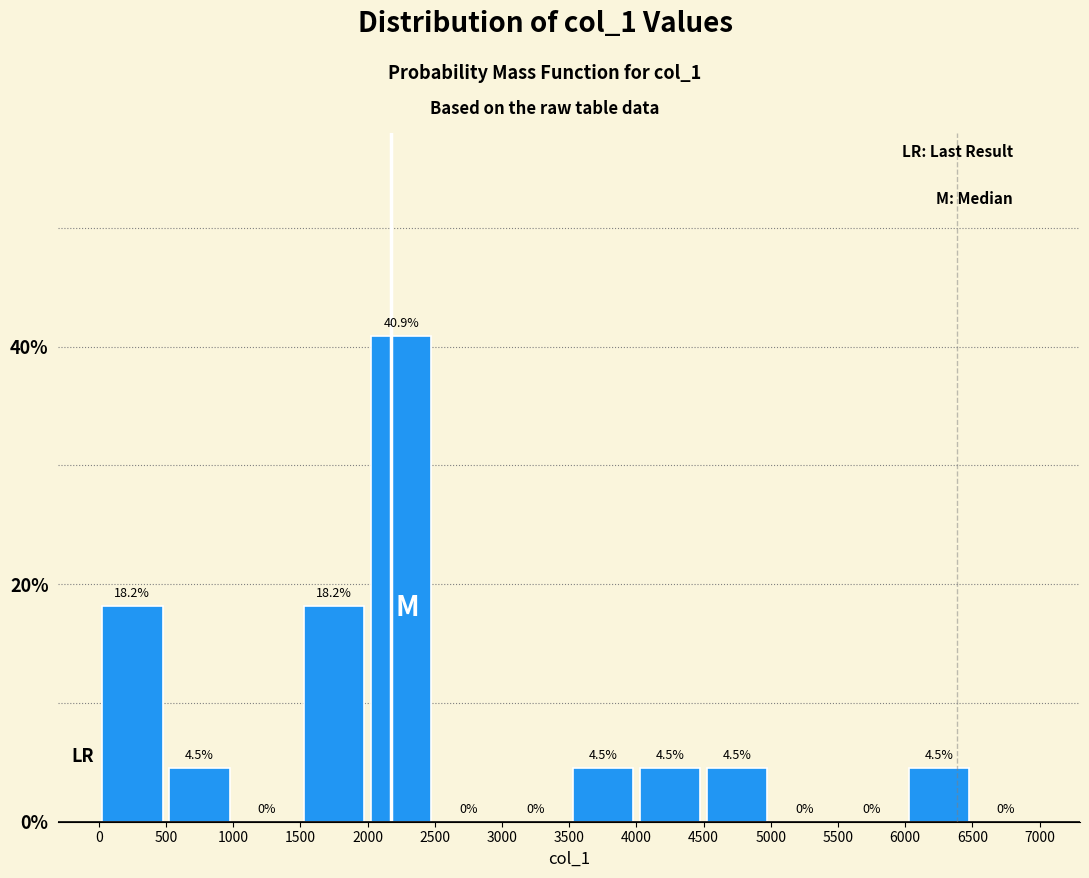

How tall is the bar that spans 0 to 500 on the x-axis?

18.2